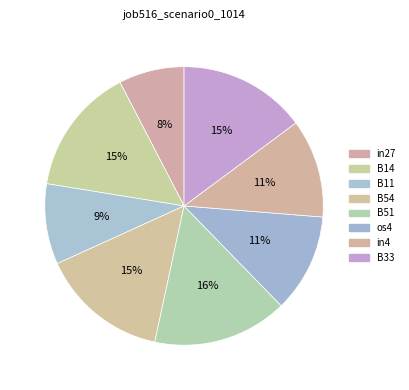

Rank the categories by value from lowest to highest.

in27, B11, os4, in4, B14, B54, B33, B51